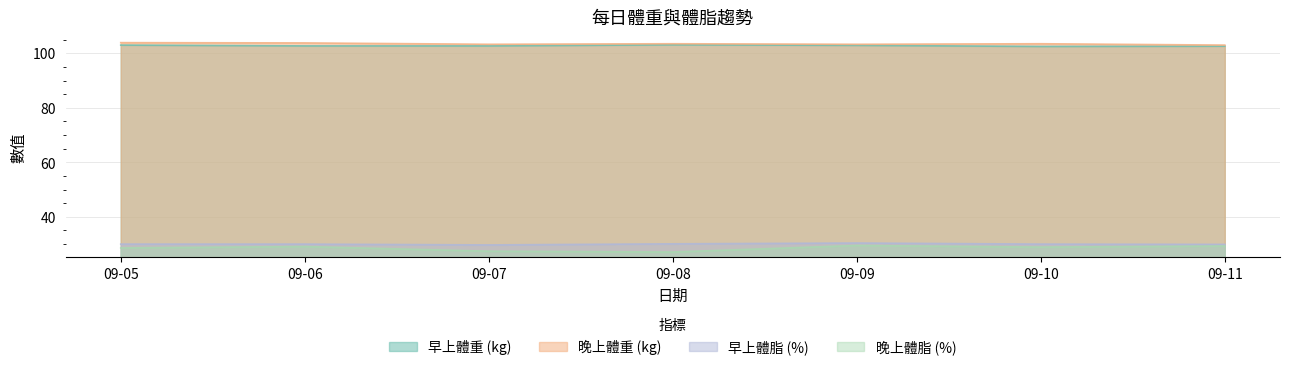

Which has a higher value, 09-07 or 09-06?

09-07